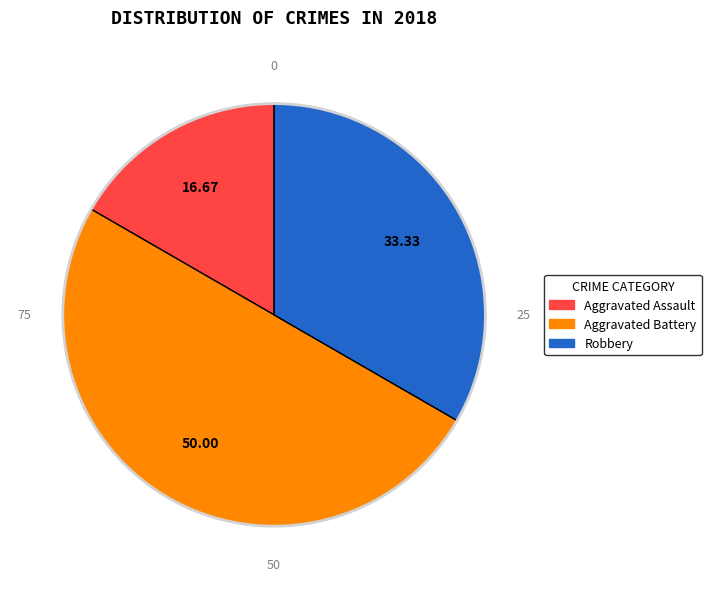

Count the number of slices in the pie.

3